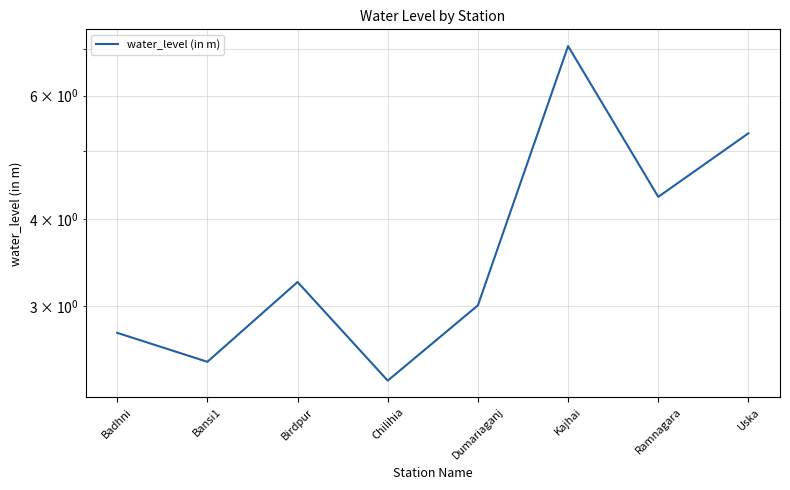

The chart shows a value of 4.3 at Bansi1. True or false?

False